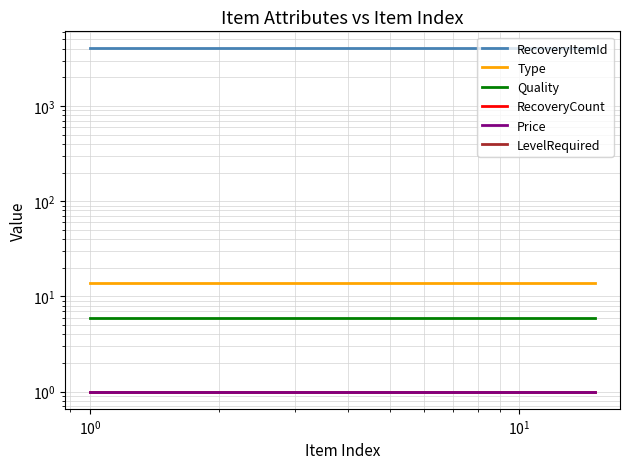

Reading left to right, extract all data points from this chart.

RecoveryItemId: 4018	4018	4018	4018	4018	4018	4018	4018	4018	4018	4018	4018	4018	4018	4018
Type: 14	14	14	14	14	14	14	14	14	14	14	14	14	14	14
Quality: 6	6	6	6	6	6	6	6	6	6	6	6	6	6	6
RecoveryCount: 1	1	1	1	1	1	1	1	1	1	1	1	1	1	1
Price: 1	1	1	1	1	1	1	1	1	1	1	1	1	1	1
LevelRequired: 0	0	0	0	0	0	0	0	0	0	0	0	0	0	0